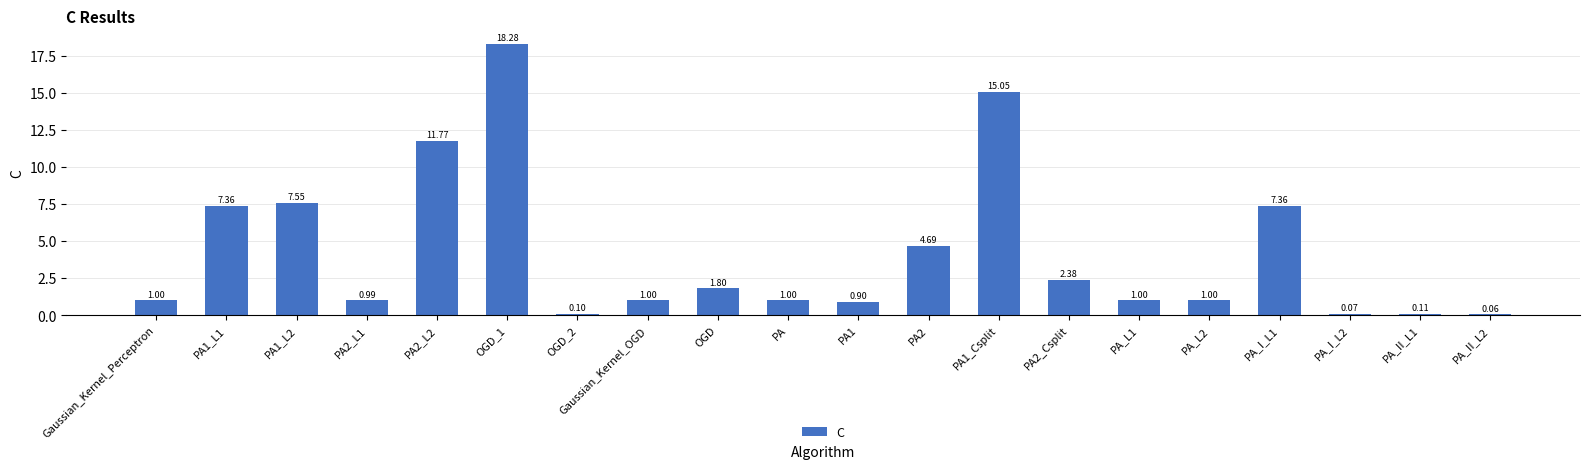

What is the sum of the values at PA2_Csplit and OGD_1?

20.7